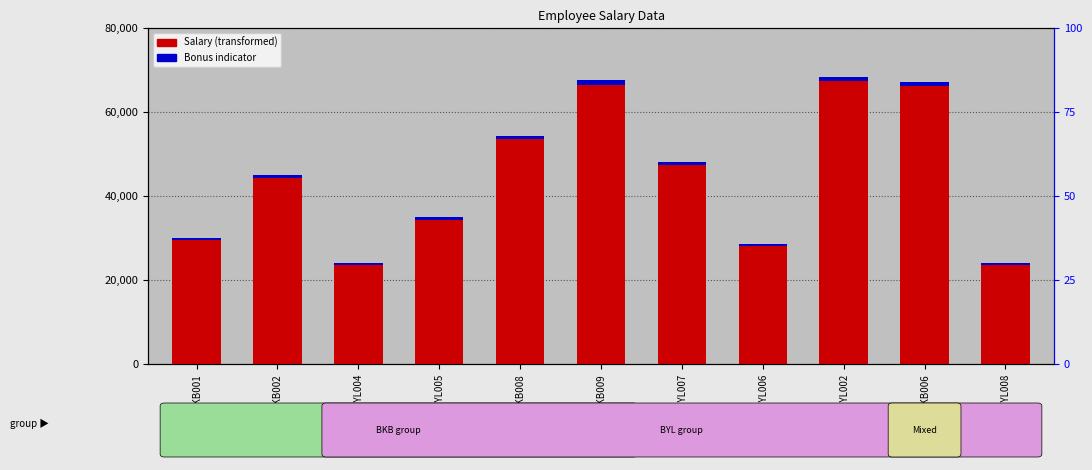

The Salary series shows 39737.4 at BKB006. True or false?

False